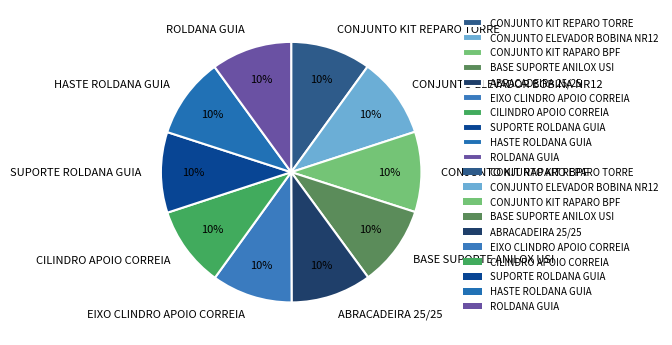

What is the ratio of the value at BASE SUPORTE ANILOX USI to the value at ABRACADEIRA 25/25?

1.0